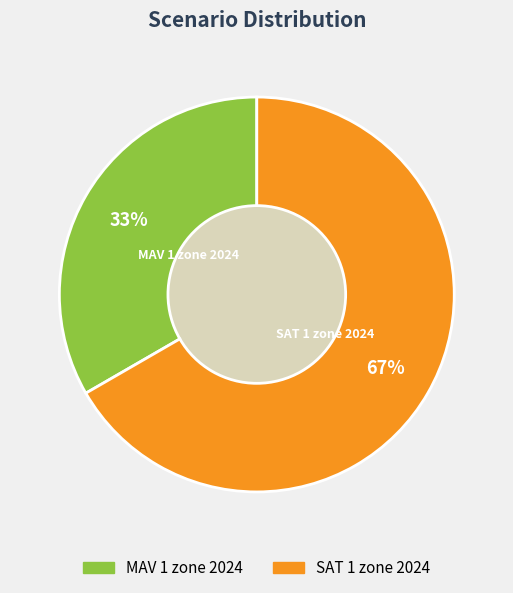

Which slice represents more than half of the pie?

SAT 1 zone 2024